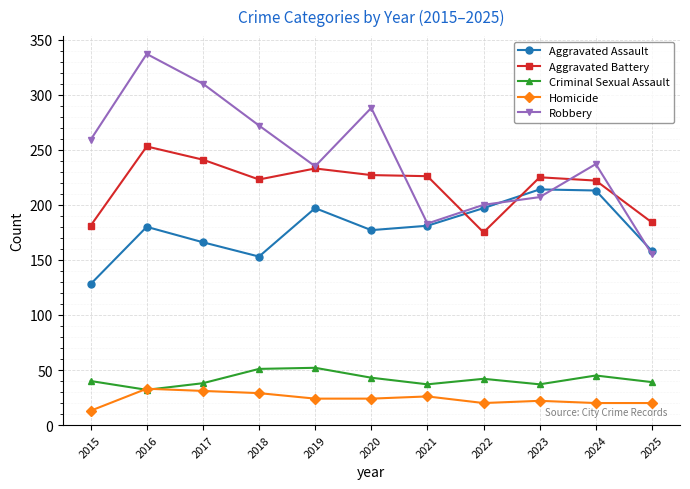

What is the sum of all Homicide values?

262